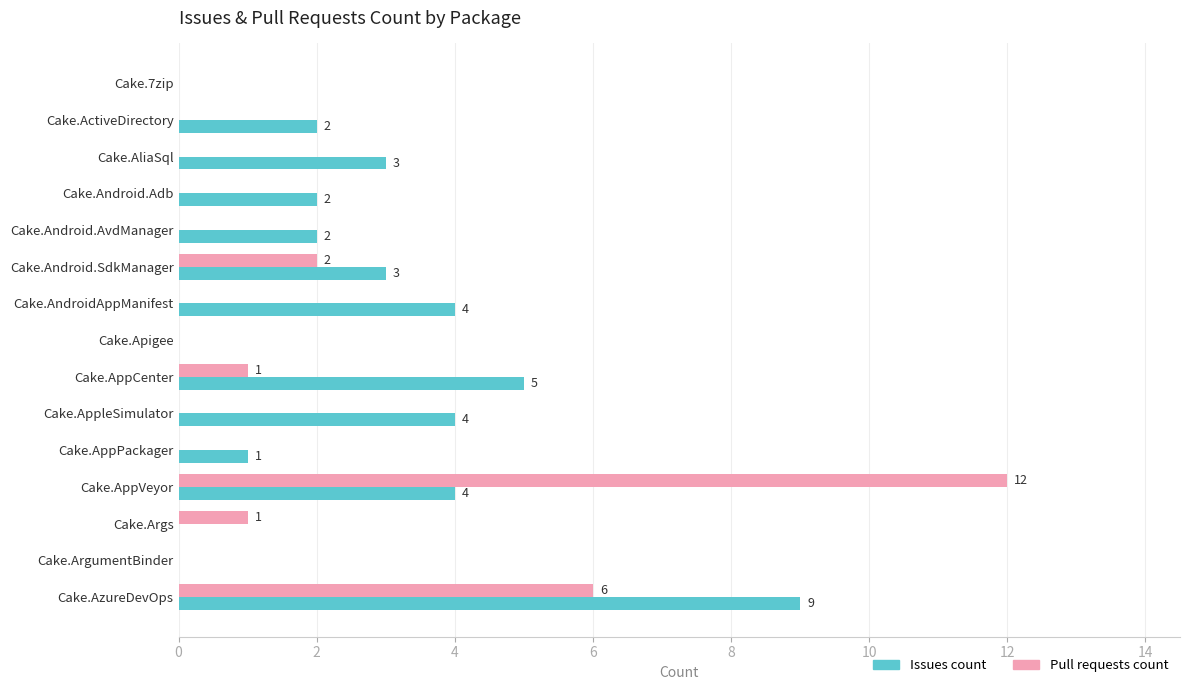

Which series has the largest total across all categories?

Issues count